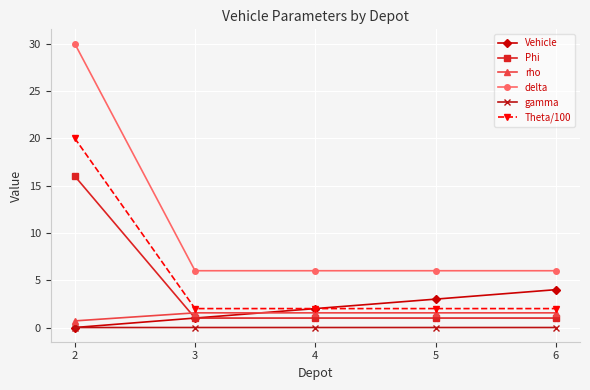

Is the value of Theta/100 at 5 greater than the value of rho at 2?

Yes